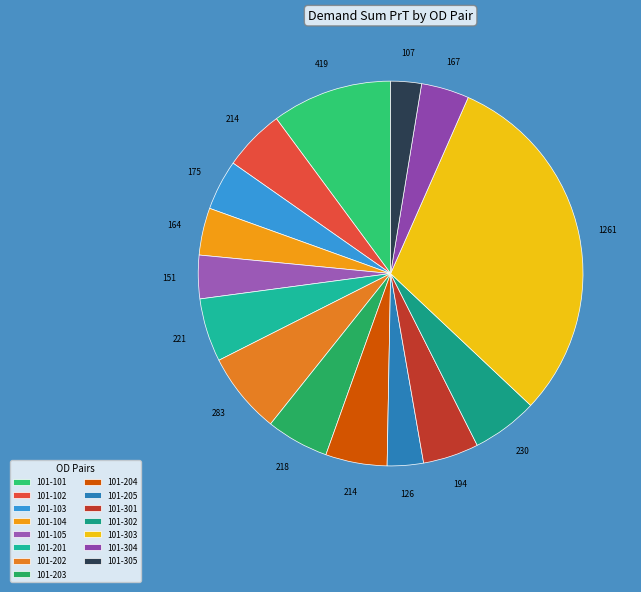

How many slices are in this pie chart?

15